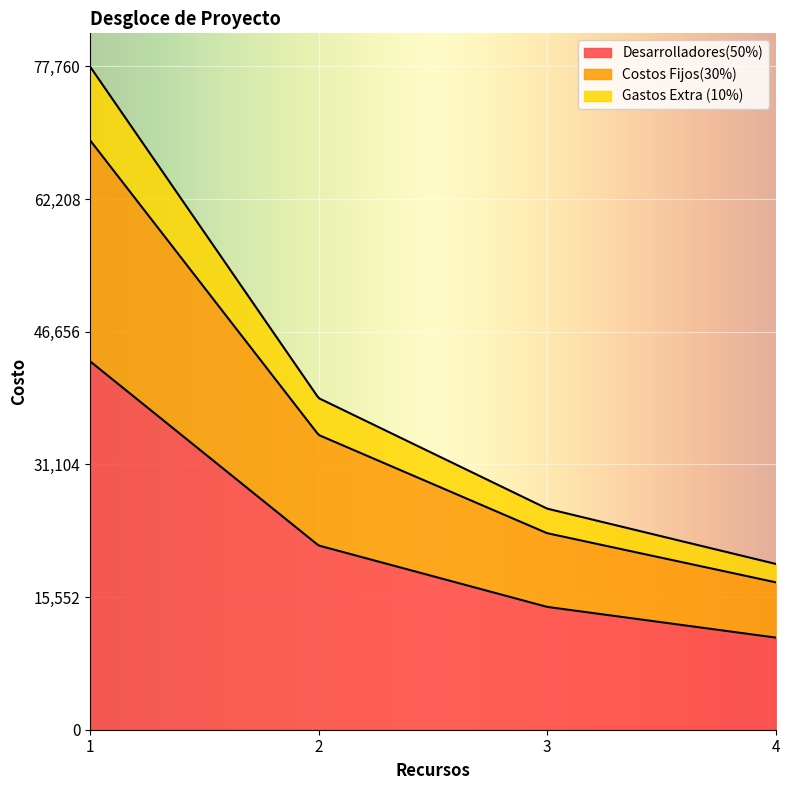

Reading right to left, what are all the values shown in this chart?

Desarrolladores(50%): 10800	14400	21600	43200
Costos Fijos(30%): 6480	8640	12960	25920
Gastos Extra (10%): 2160	2880	4320	8640